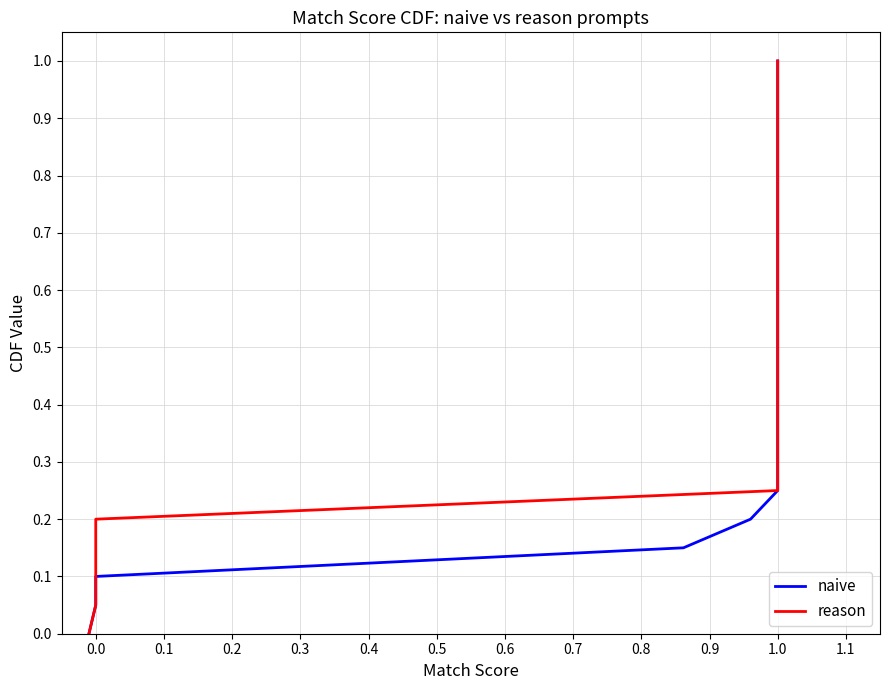

Does the chart display data point markers on the line(s)?

No